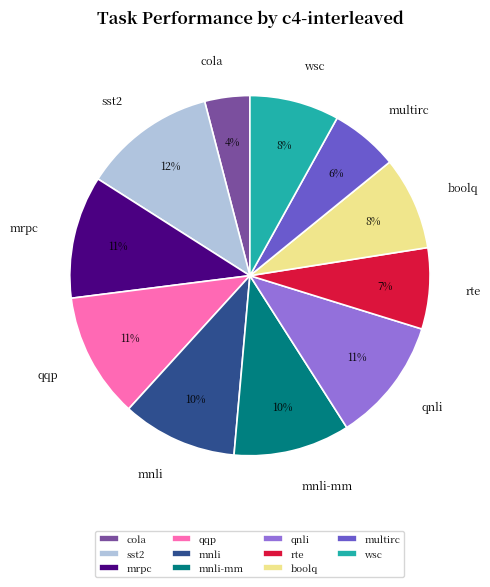

Between mnli-mm and qqp, which is larger?

qqp